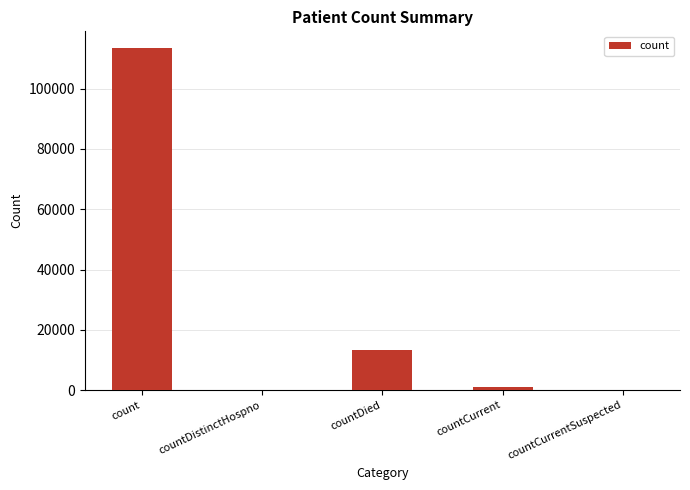

At which label is the value closest to 56675?

countDied